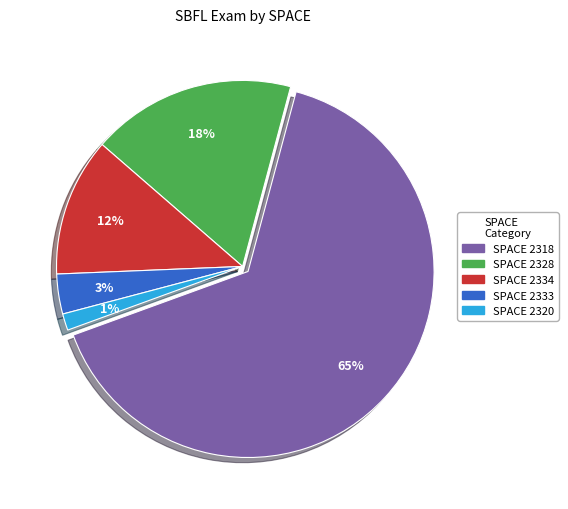

Is there a majority slice in this chart?

Yes